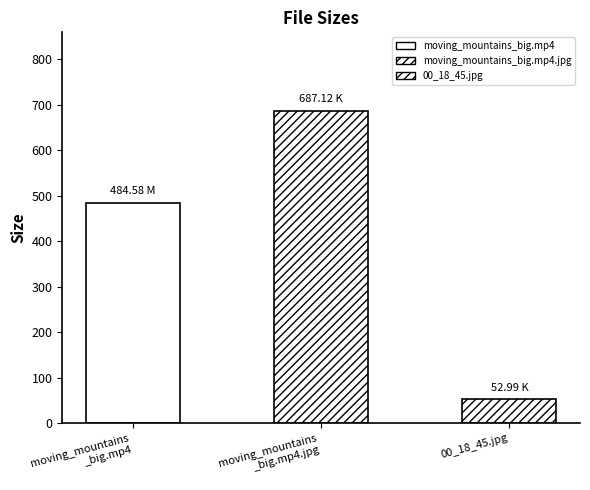

The chart shows a value of 374.8 at moving_mountains_big.mp4.jpg. True or false?

False